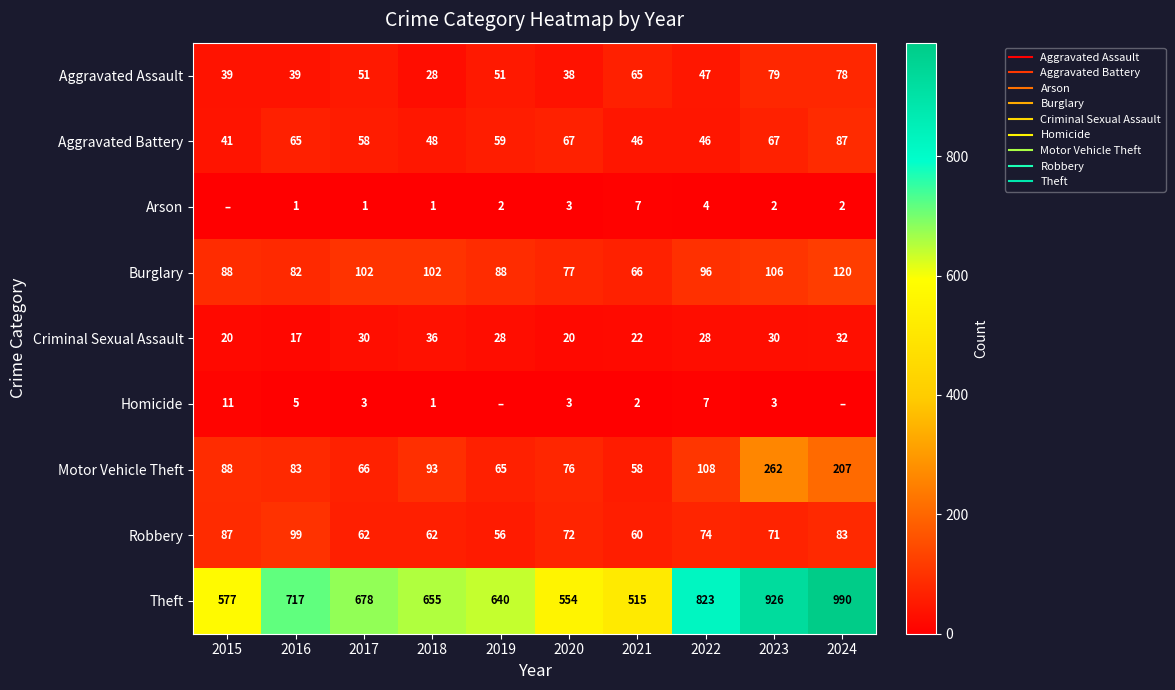

Is the value of Theft at 2023 greater than the value of Burglary at 2018?

Yes